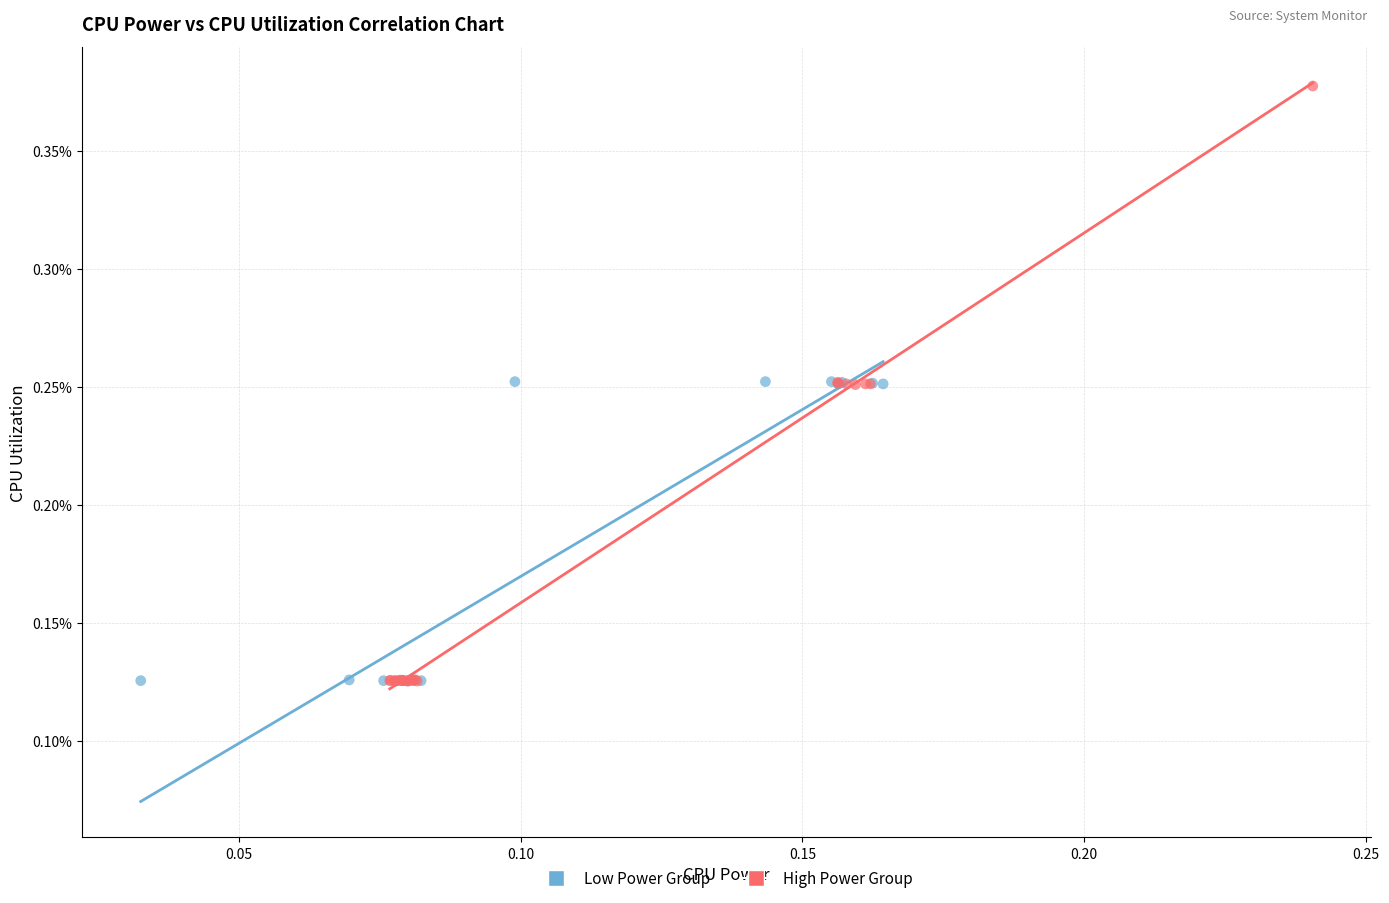

What are all the series names shown in the legend?

Low Power Group, High Power Group